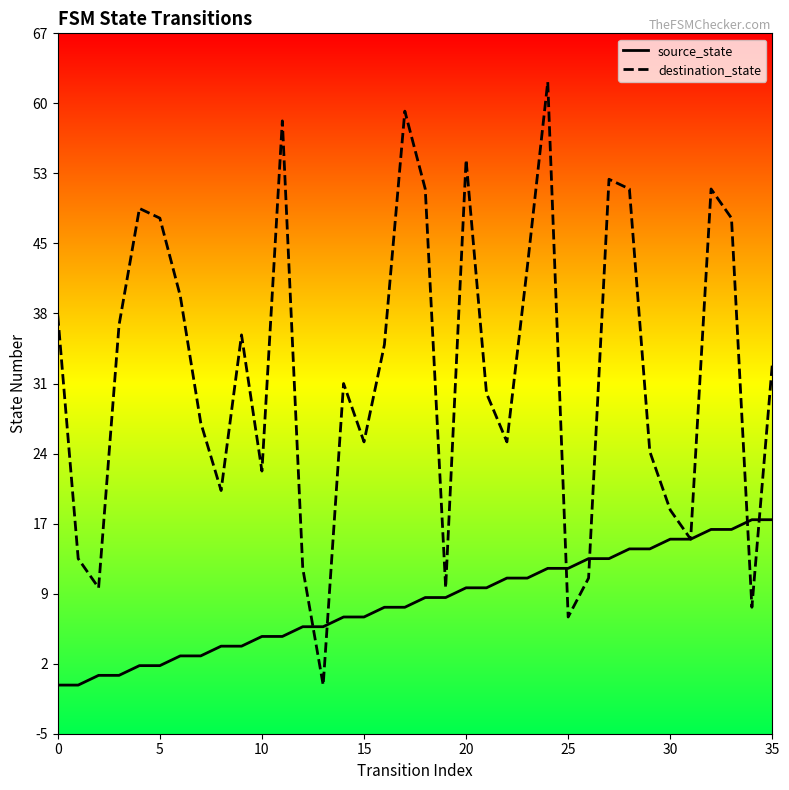

At how many categories does at least one series exceed 28?

20